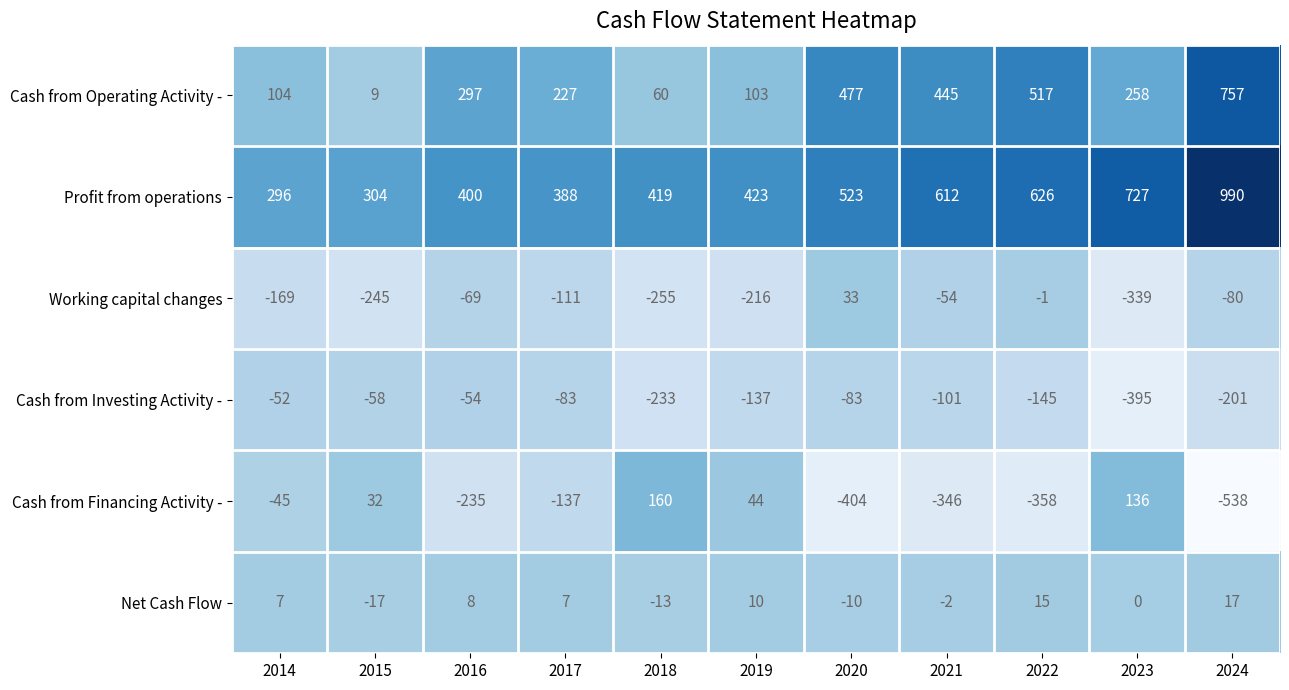

At which label is Cash from Operating Activity - closest to 383?

2021